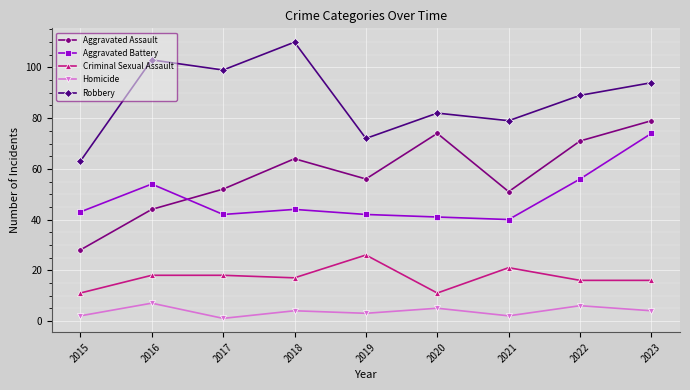

How many values in the Criminal Sexual Assault series are below 17?

4